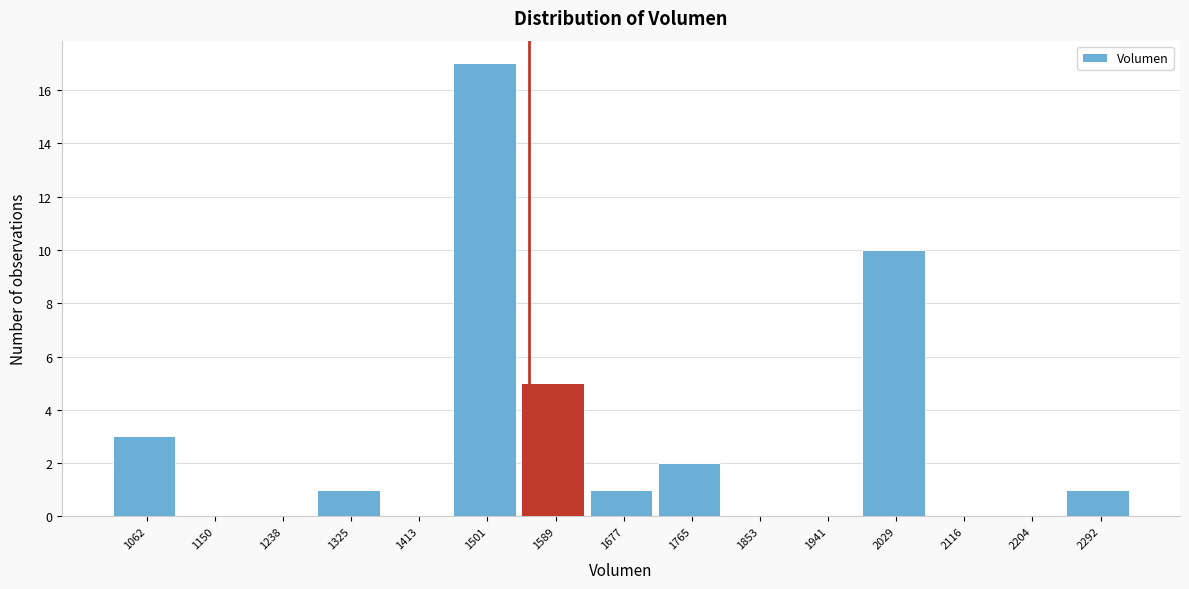

Reading left to right, what are all the values shown in this chart?

1062=3	1150=0	1238=0	1325=1	1413=0	1501=17	1589=5	1677=1	1765=2	1853=0	1941=0	2029=10	2116=0	2204=0	2292=1